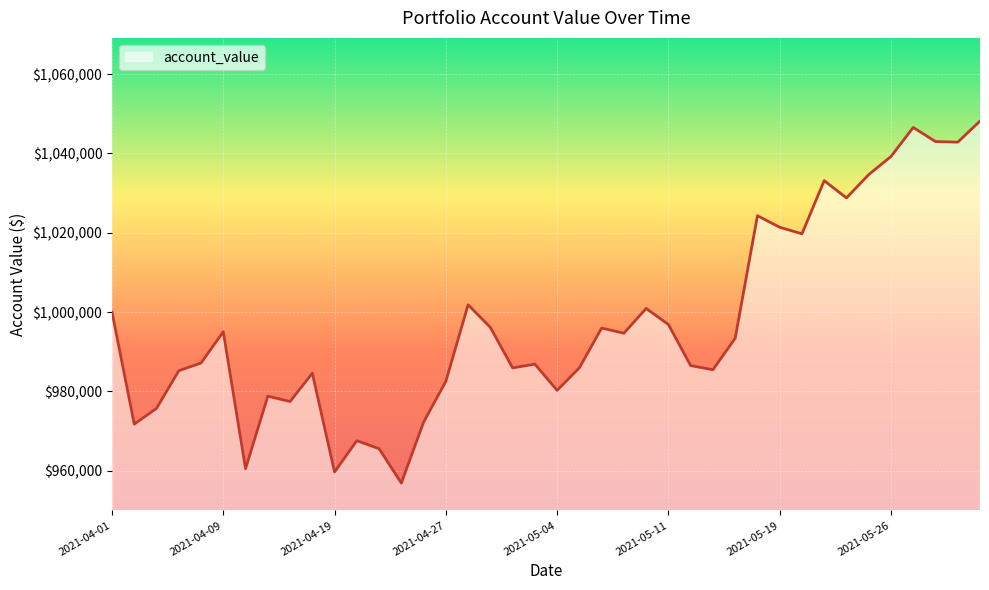

What is the smallest value displayed?

956903.4